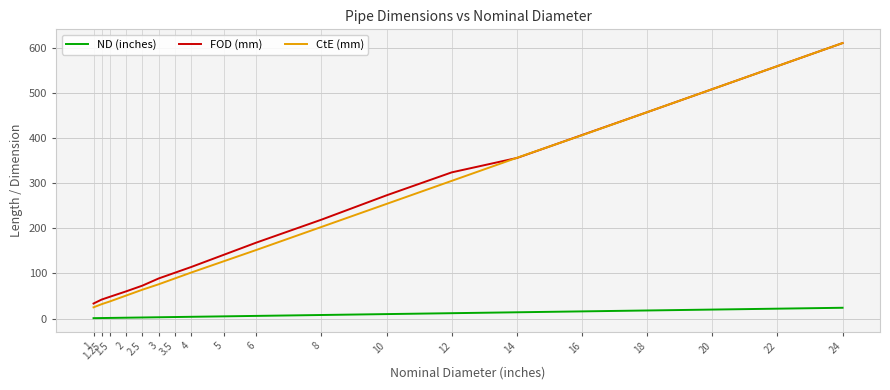

Does the chart display data point markers on the line(s)?

No